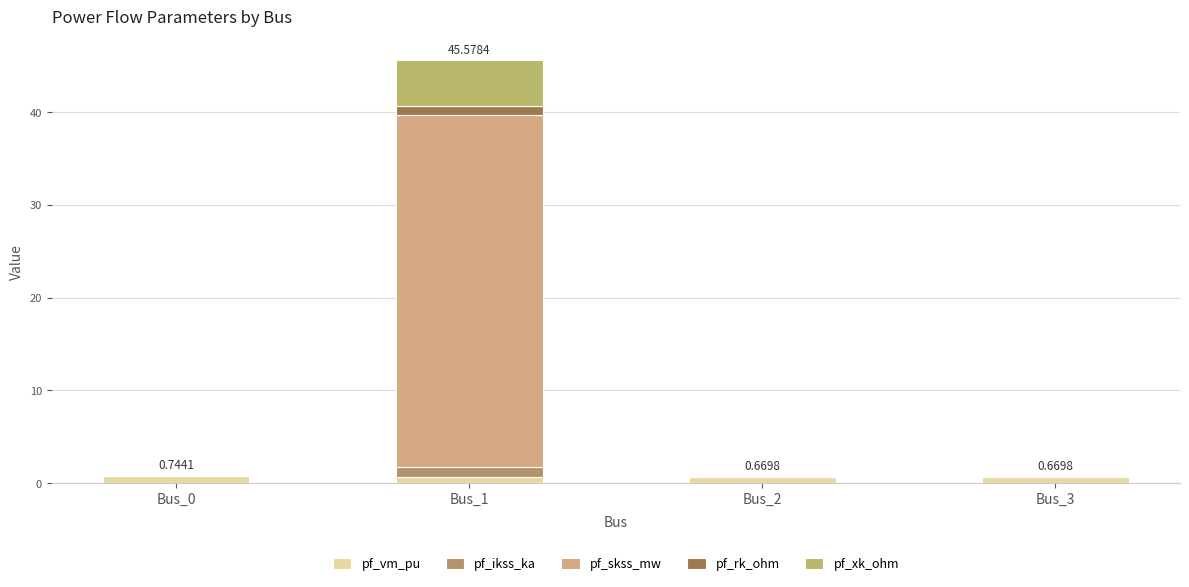

Are the bars grouped side by side (vs. stacked)?

No